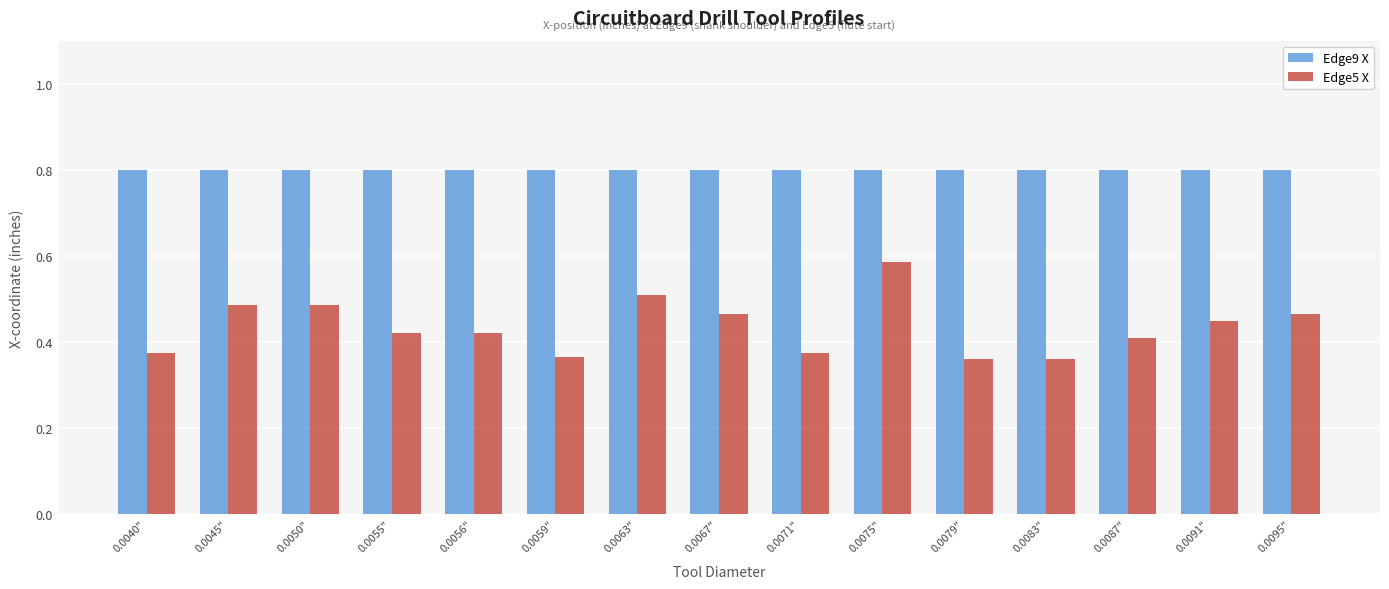

Does the chart contain any negative values?

No